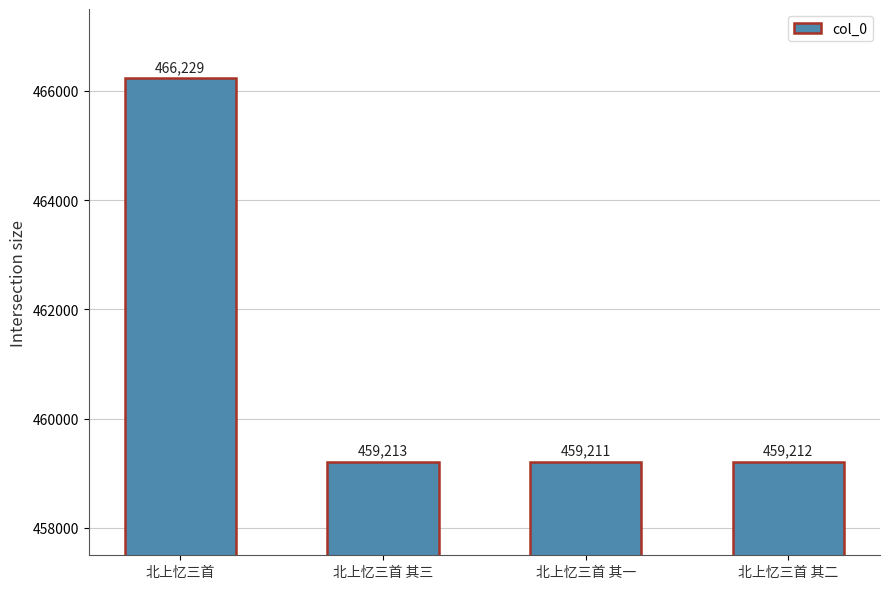

What is the difference between the maximum and minimum values?

7018